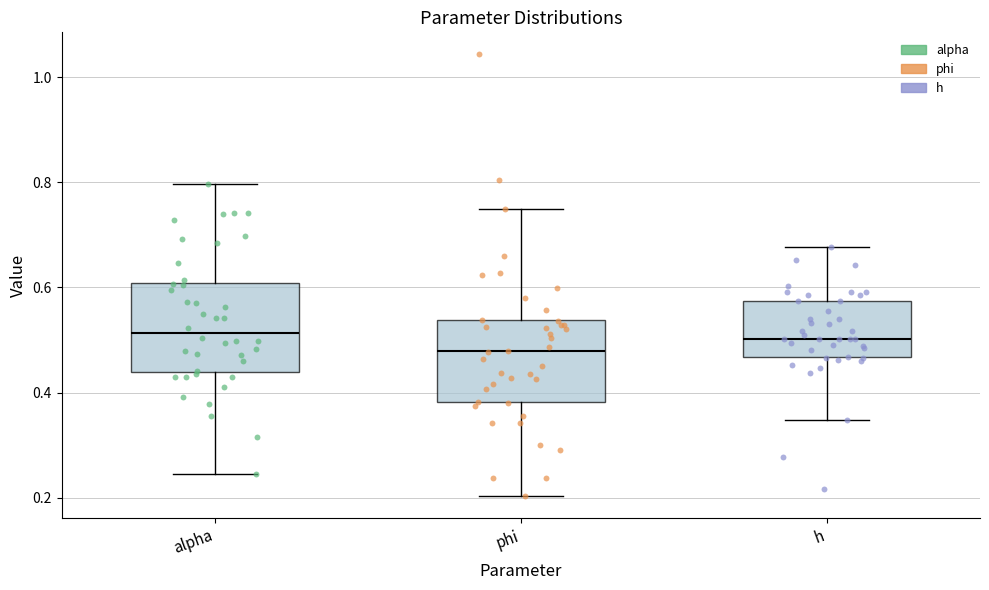

Where is the upper edge of the box for phi on the y-axis? The values are not printed on the chart, so give them approximately, as read against the axis.

0.54